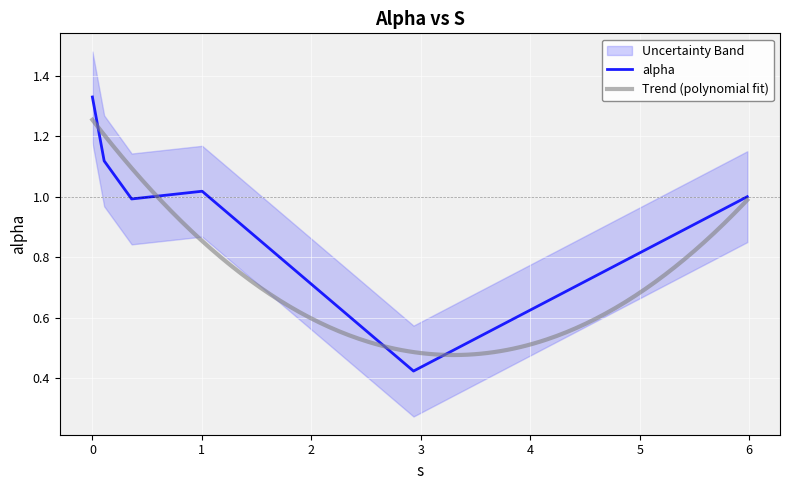

What is the smallest value displayed?

0.4